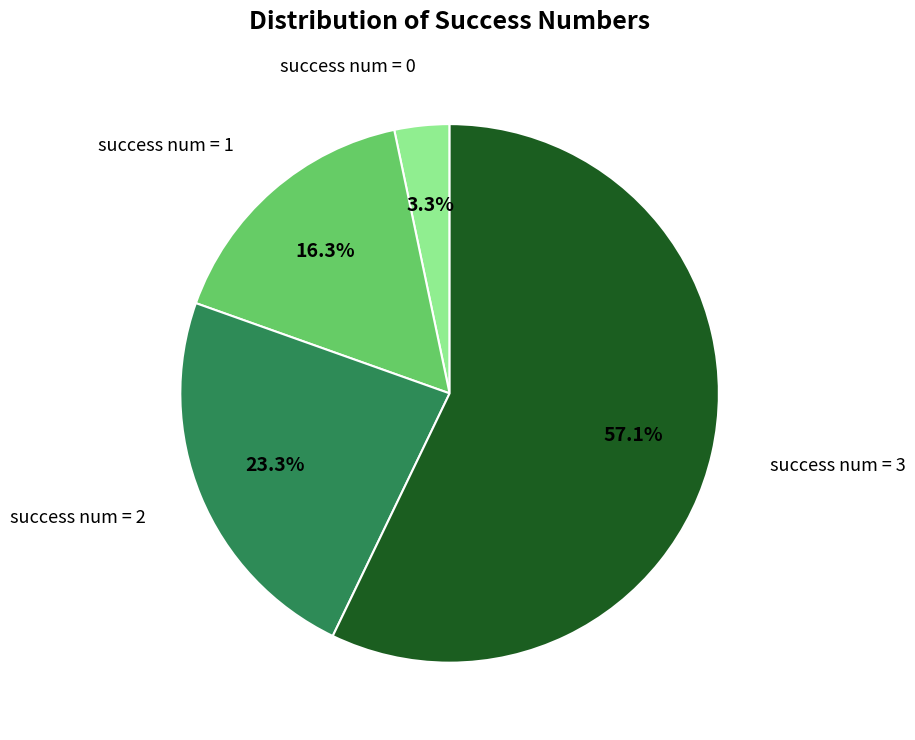

Is there a majority slice in this chart?

Yes